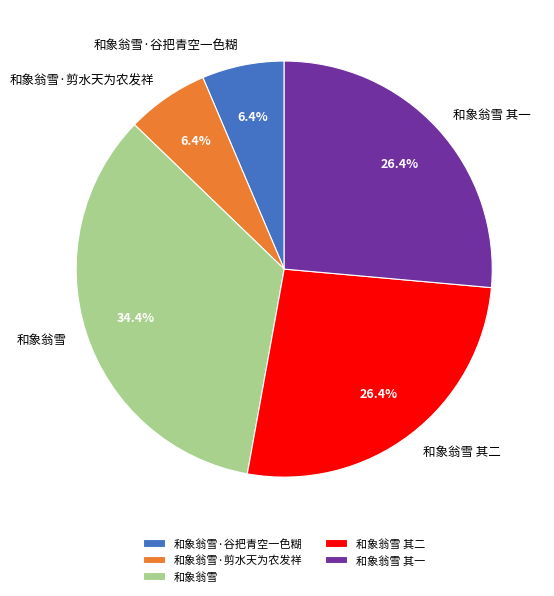

Which category has the biggest portion of the pie?

和象翁雪